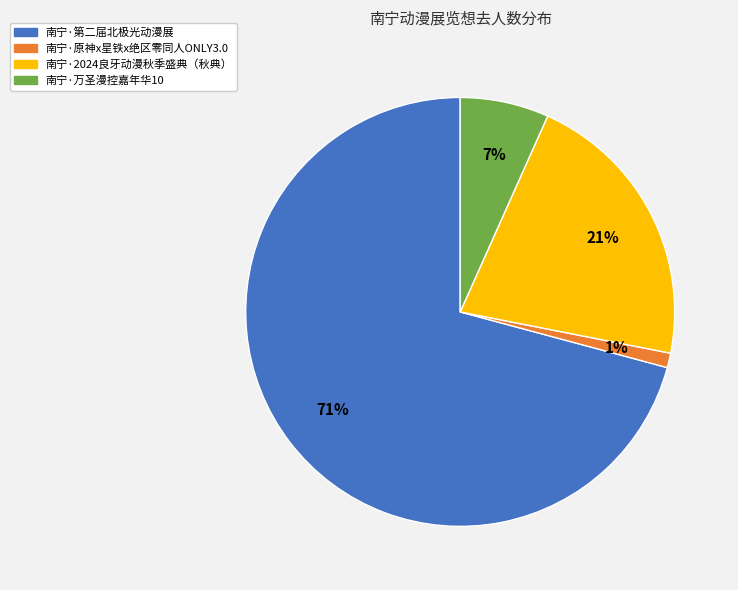

How many slices are in this pie chart?

4